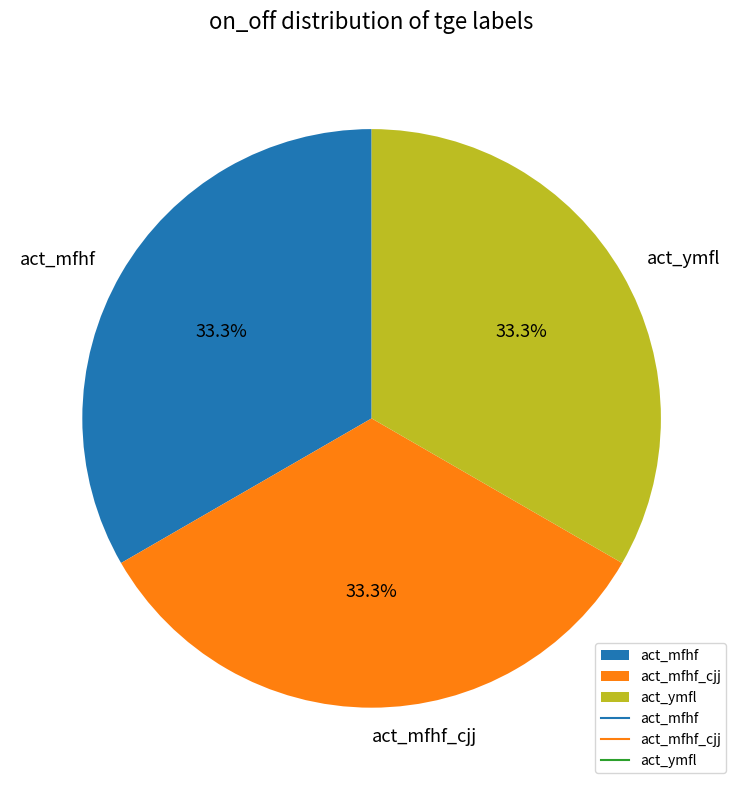

Does act_ymfl represent more than half of the total?

No